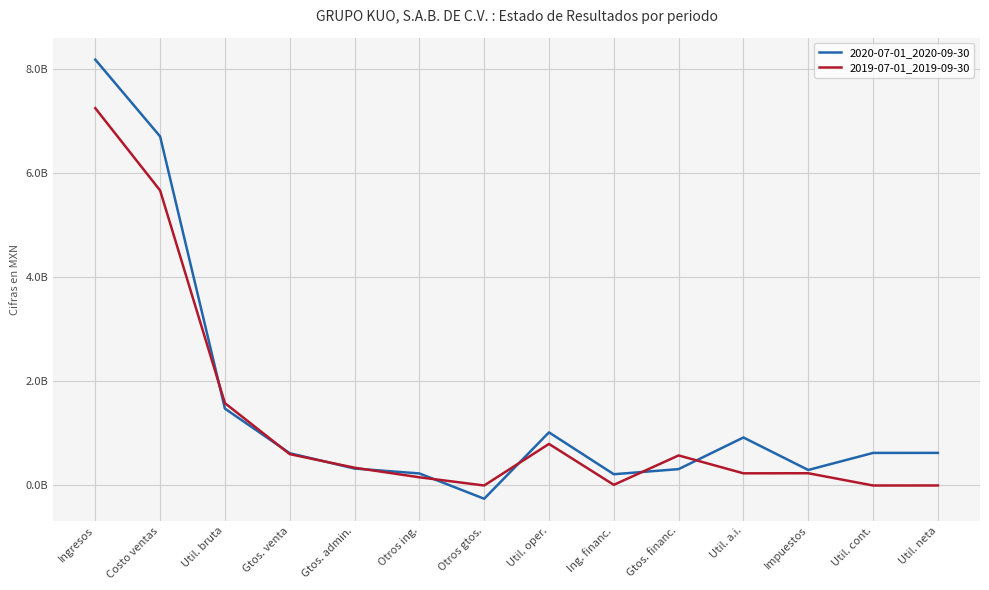

At which label does 2019-07-01_2019-09-30 reach its minimum?

Util. cont.